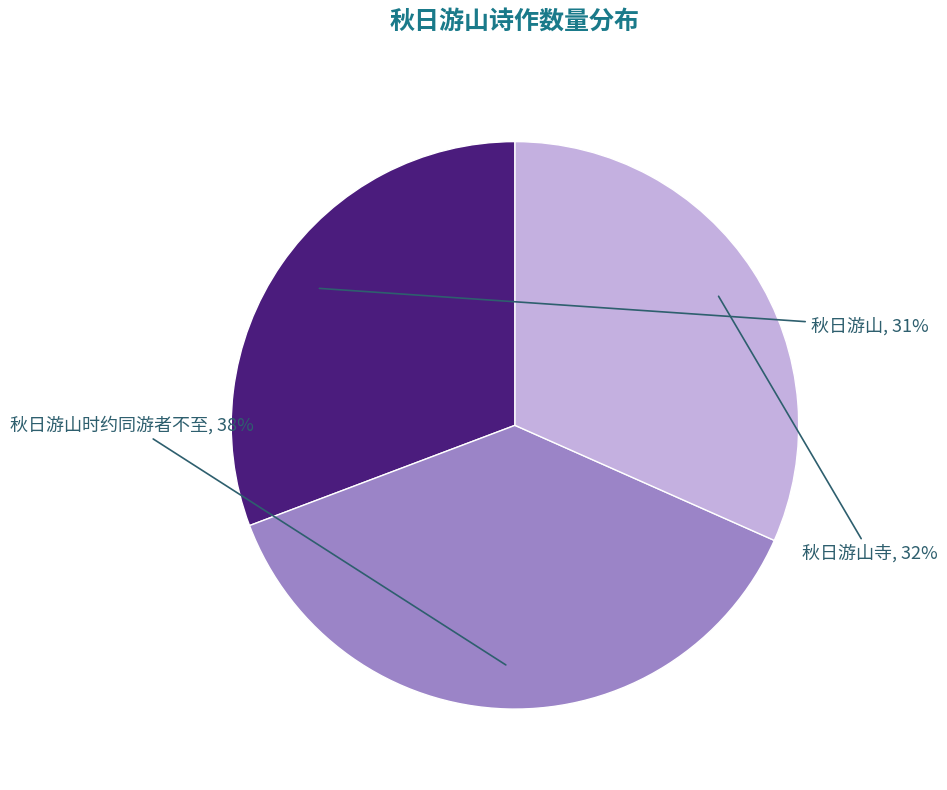

Does 秋日游山时约同游者不至 represent more than half of the total?

No